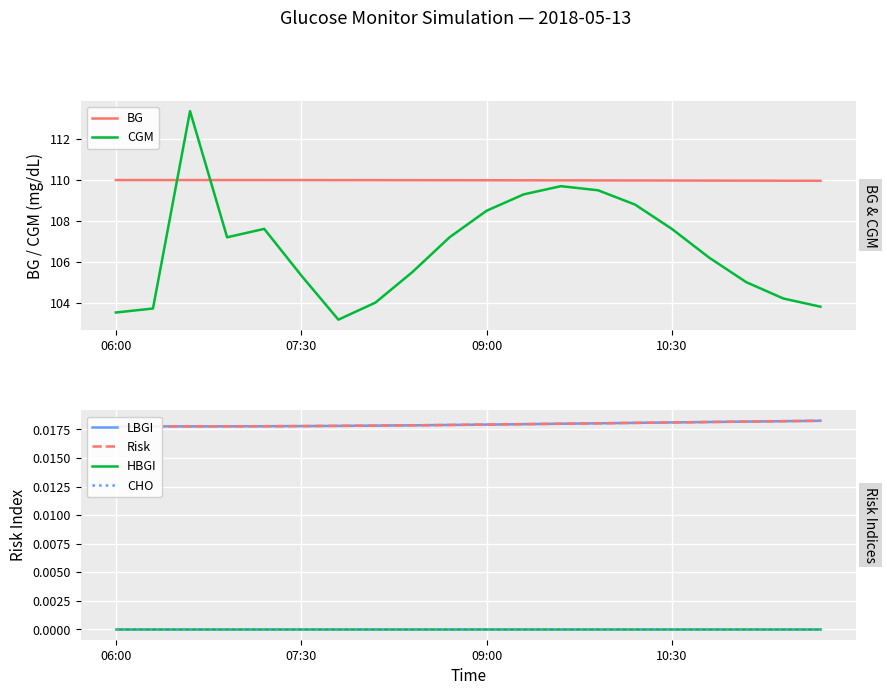

True or false: Risk has more than 2 interior local peaks.

False